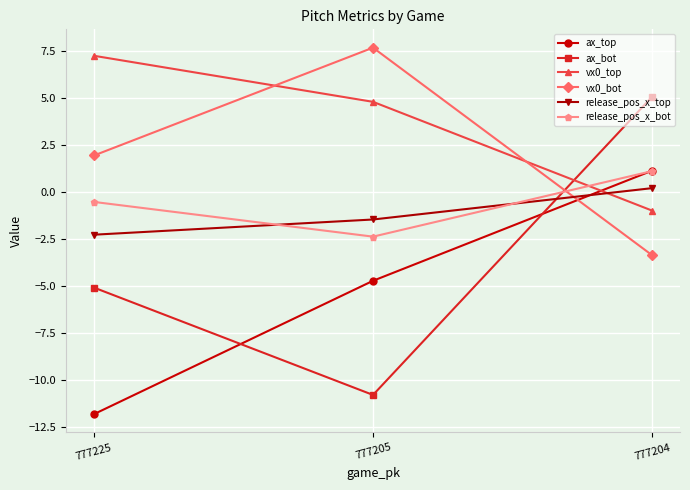

At how many categories does at least one series exceed 4?

3